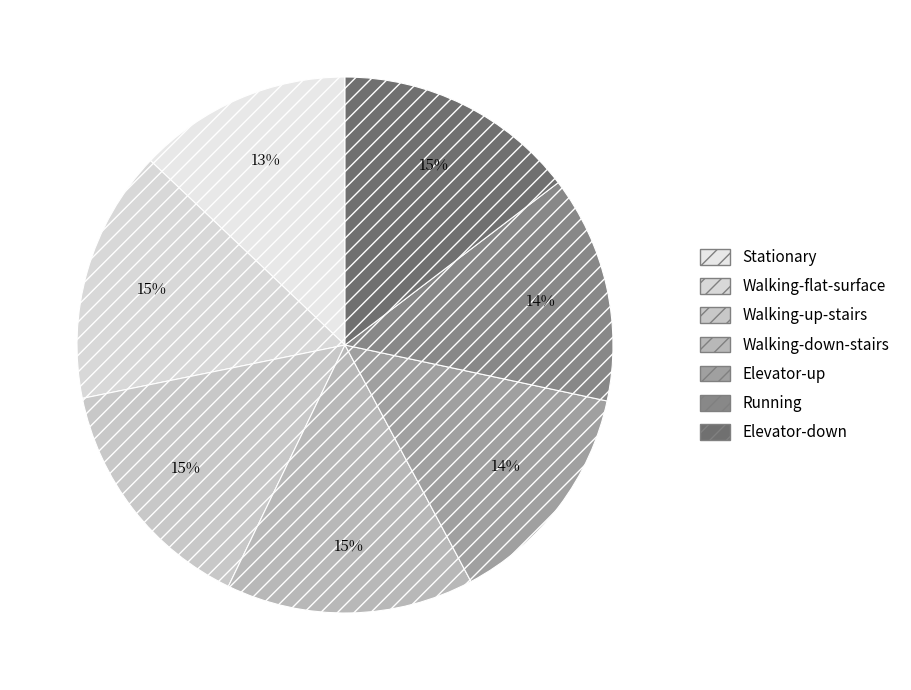

To the nearest percent, what is the difference between the largest and smallest slice percentages?

2%